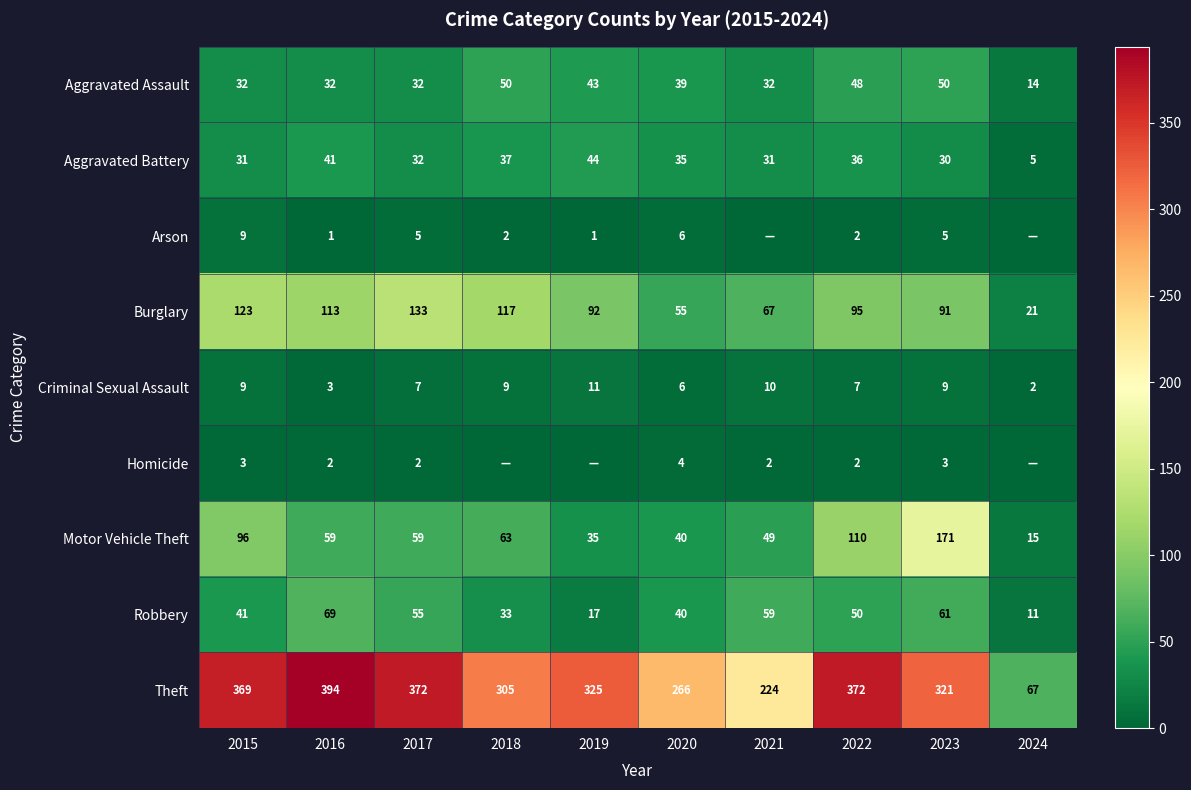

Between 2018 and 2020, which series saw the biggest shift?

Burglary